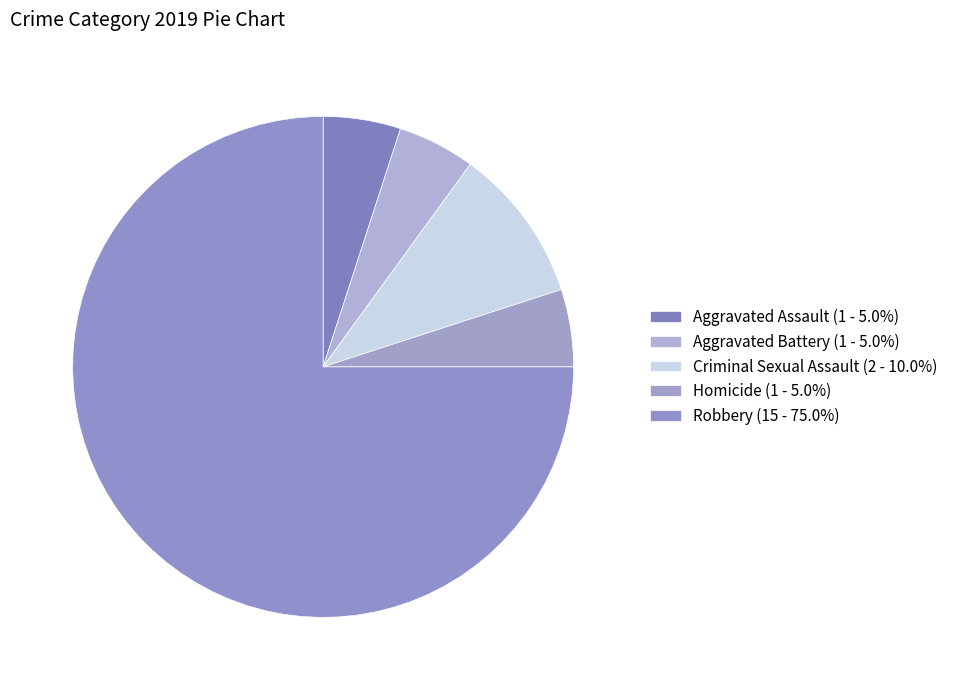

How many segments does this pie chart have?

5